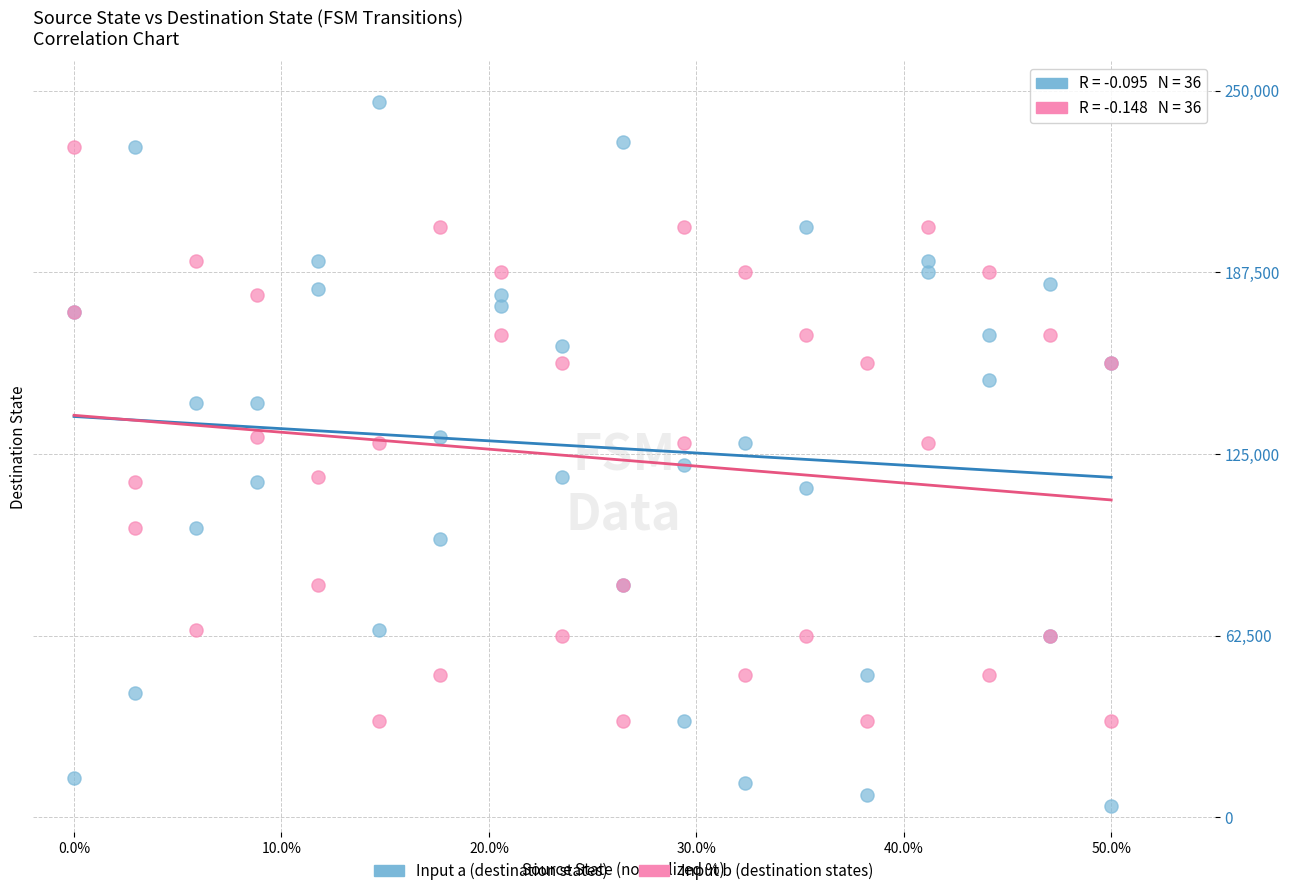

Which series has the largest Y range (max minus min)?

Input a (destination states)